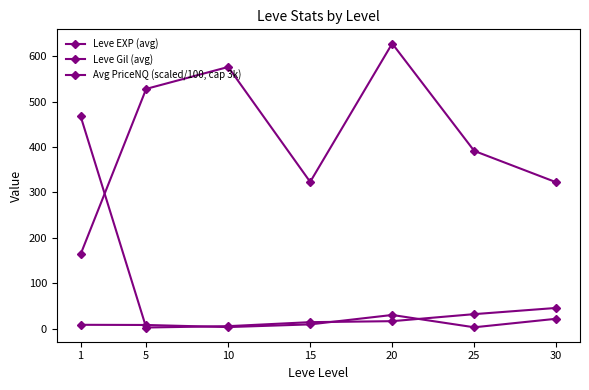

How many lines are shown in the chart?

3